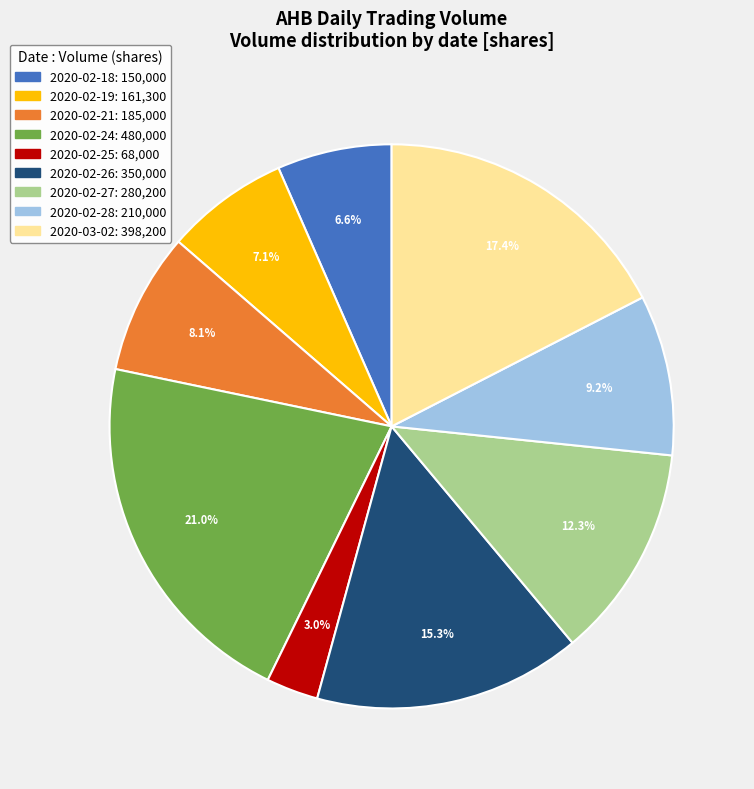

What portion of the pie excludes 2020-02-28?

90.8%